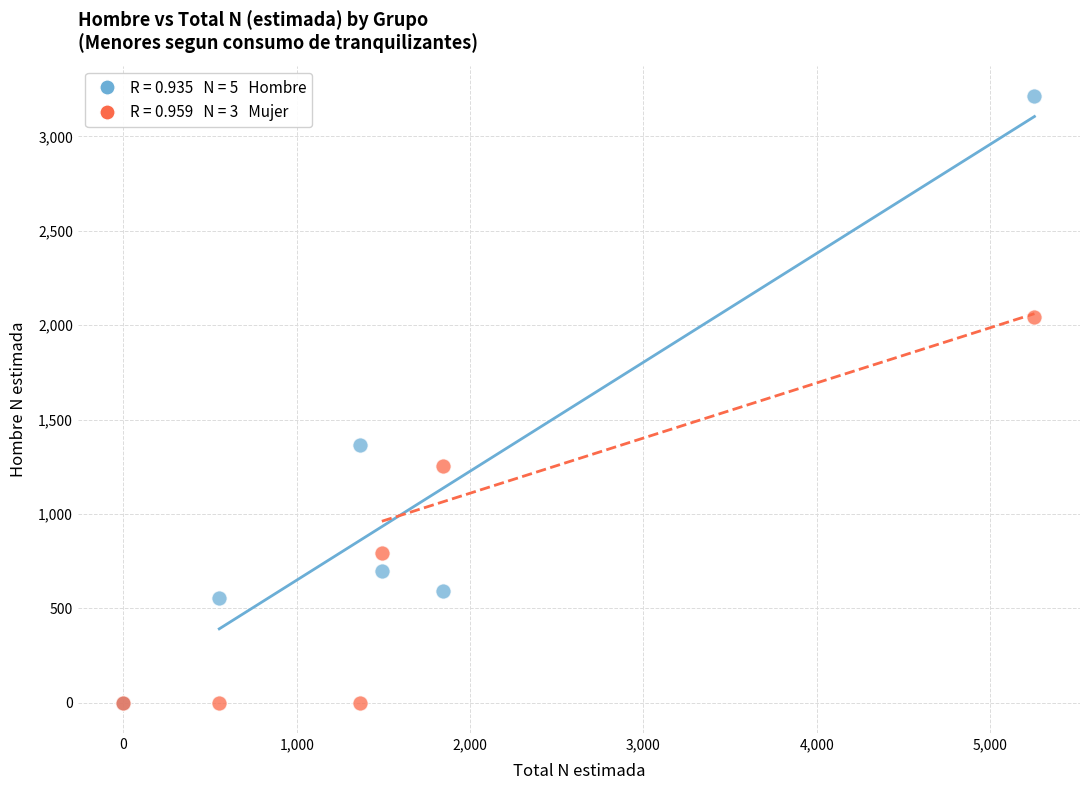

Across all series, what Y value is closest to 1606?

1367